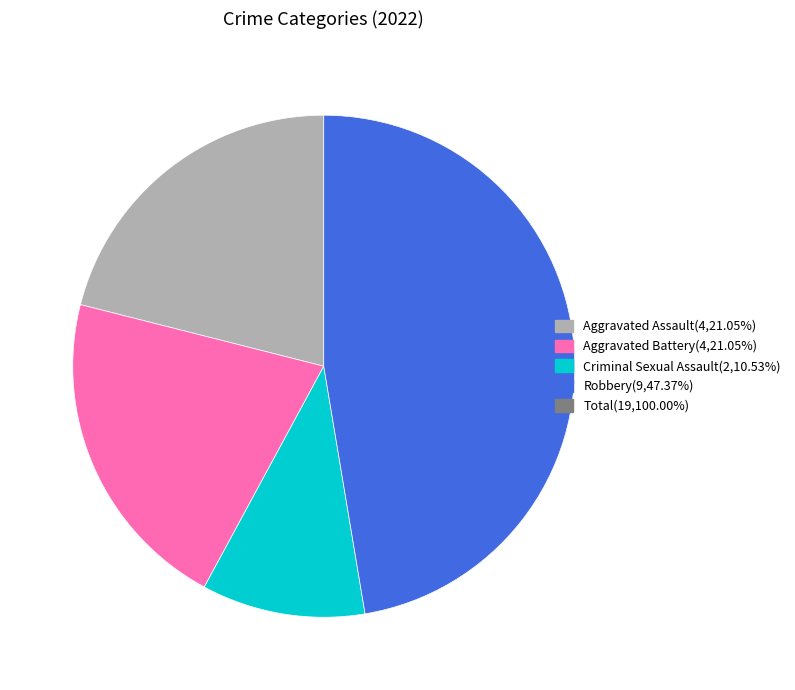

Does any single category account for the majority?

No